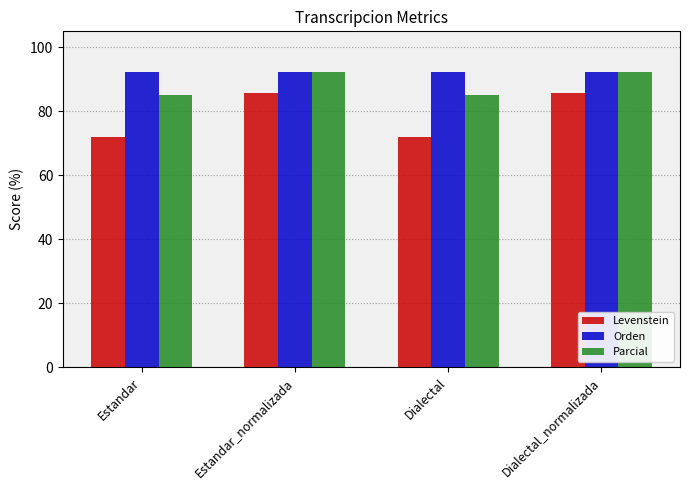

What is the total value across all series at Estandar?

249.4